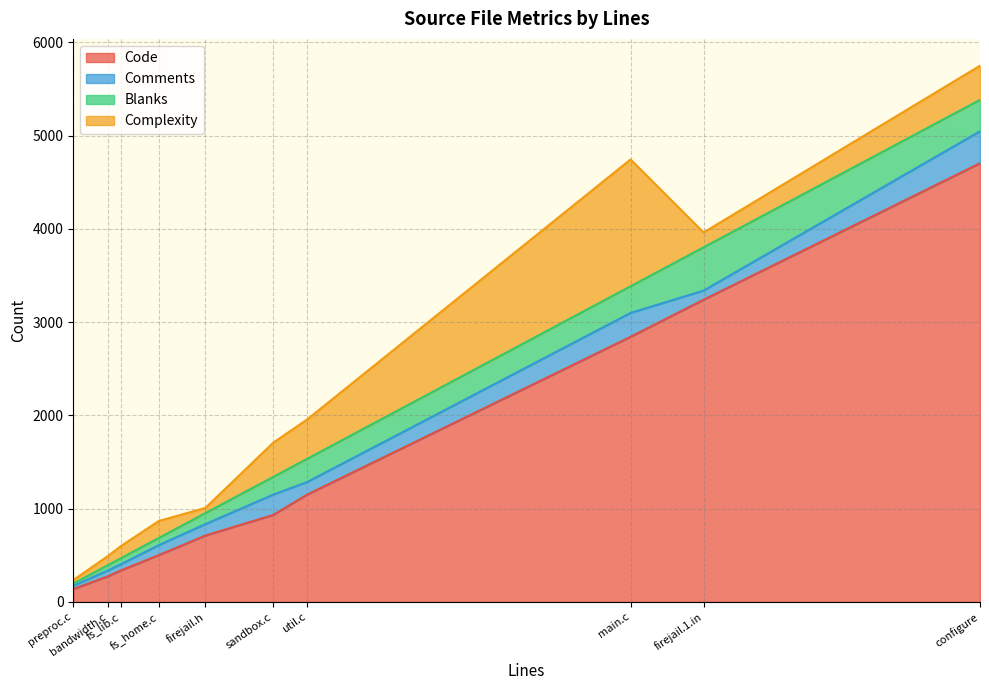

The value of Blanks at configure is 337. True or false?

True